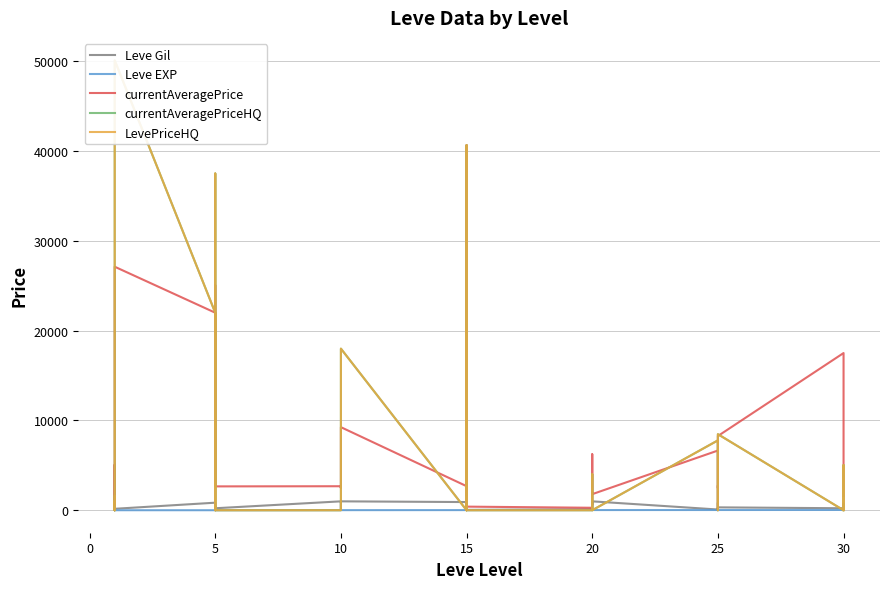

What is the difference between the maximum and minimum values in the currentAveragePrice series?

40627.6